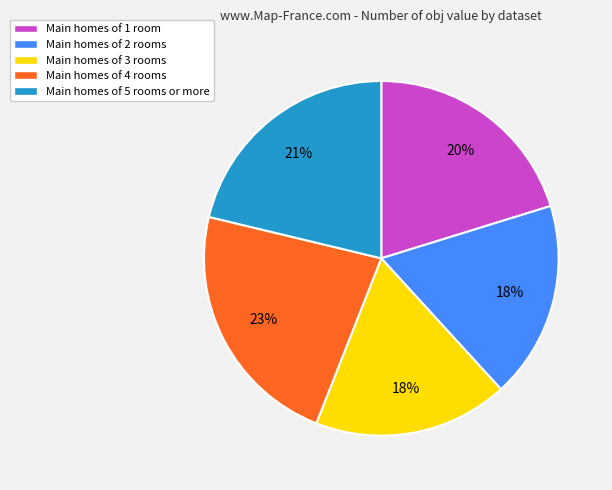

What percentage is the Main homes of 5 rooms or more slice, to the nearest percent?

21%